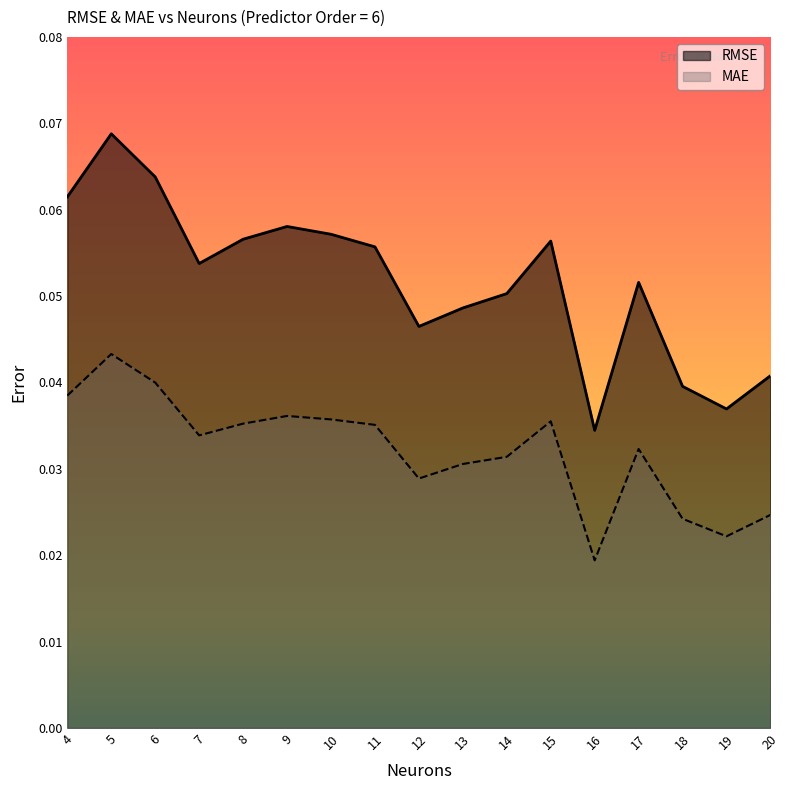

Between 16 and 17, which series saw the biggest shift?

RMSE